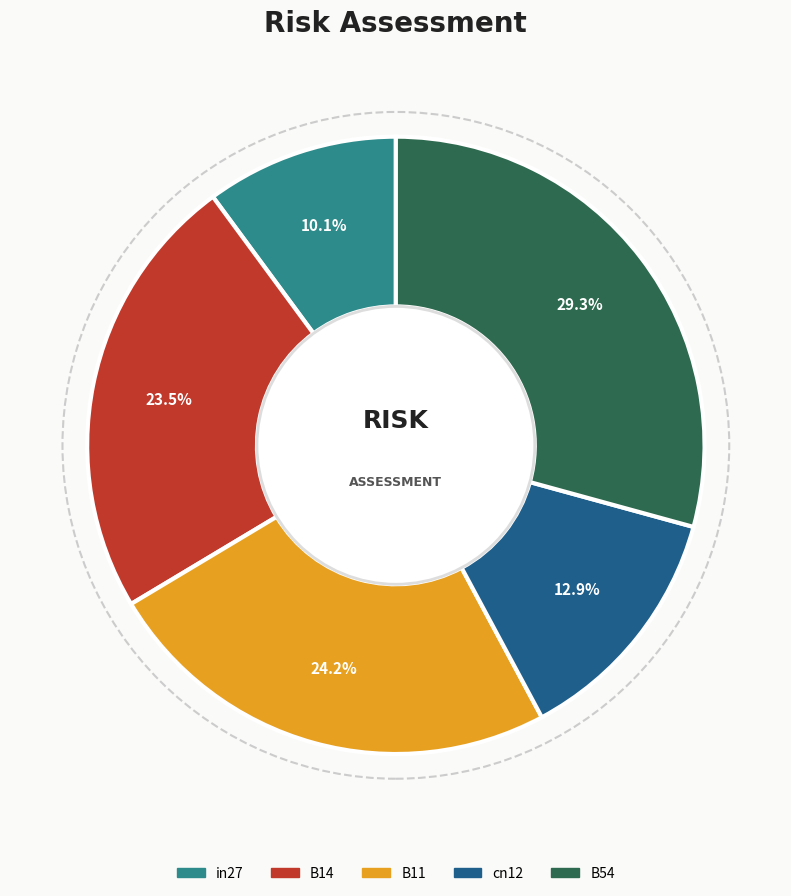

What percentage is the in27 slice, to the nearest percent?

10%